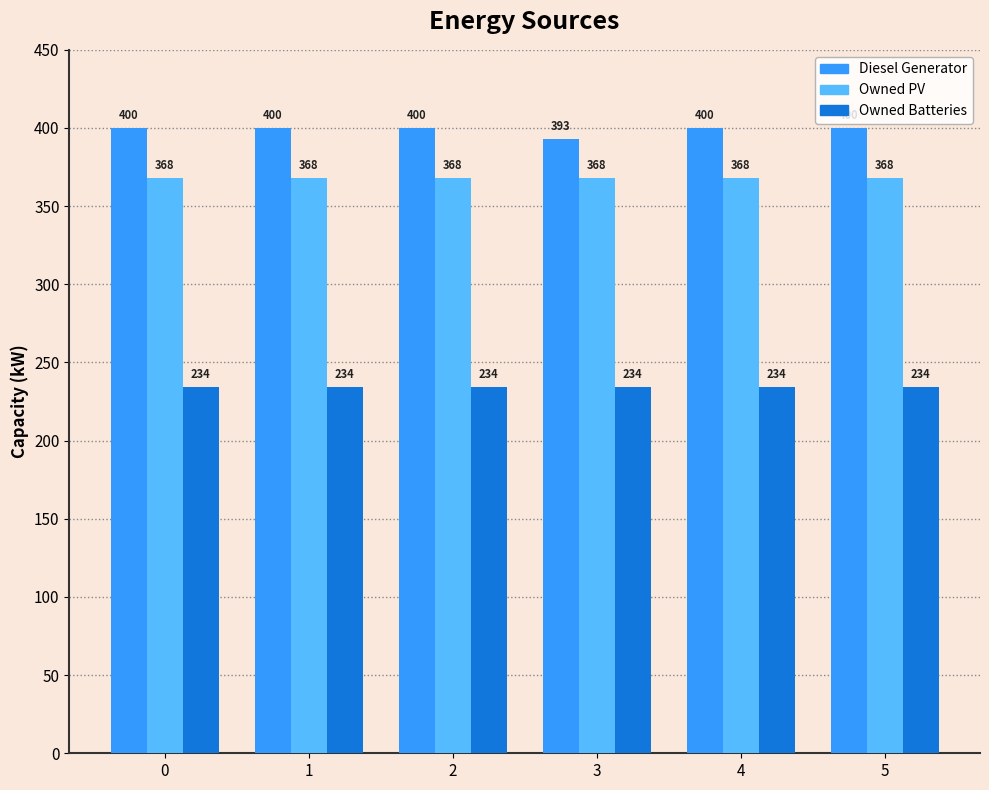

At how many categories does at least one series exceed 302?

6